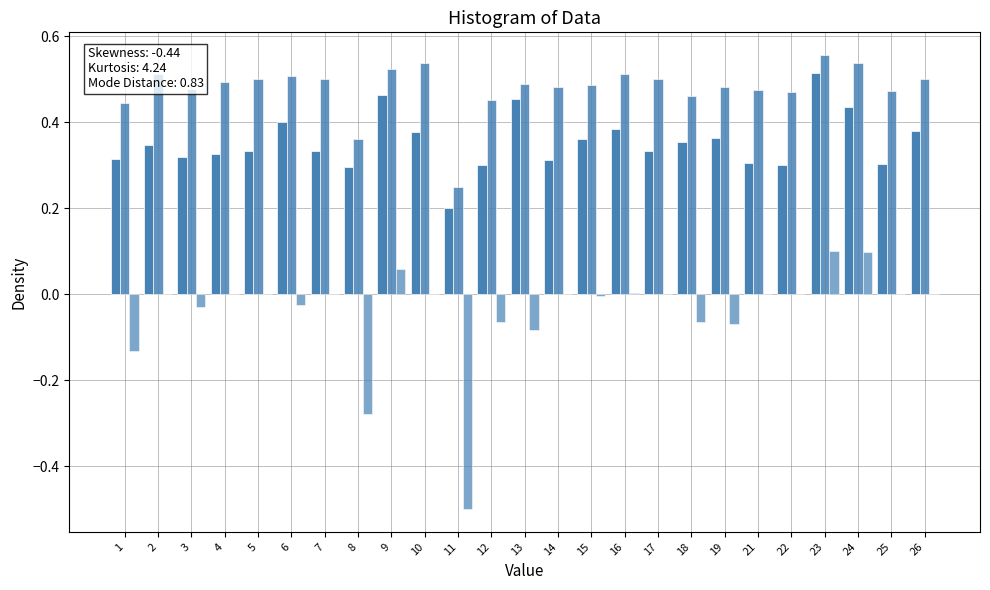

How many groups of bars are there?

25